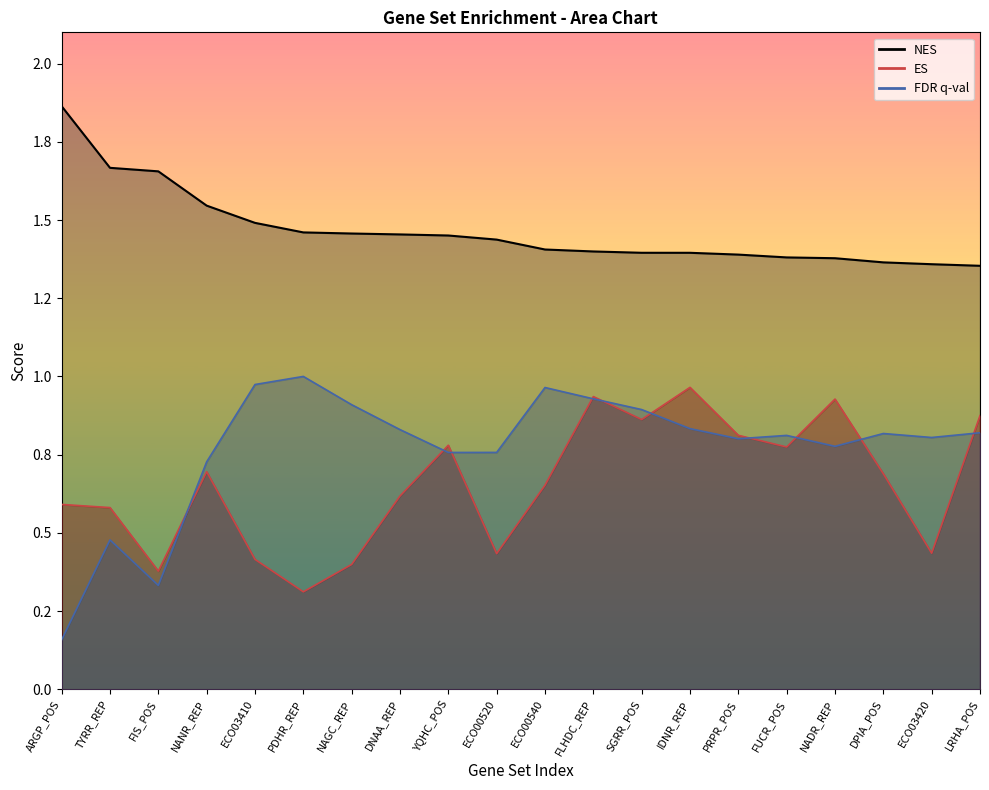

What is the label of the 9th point from the right?

FLHDC_REP